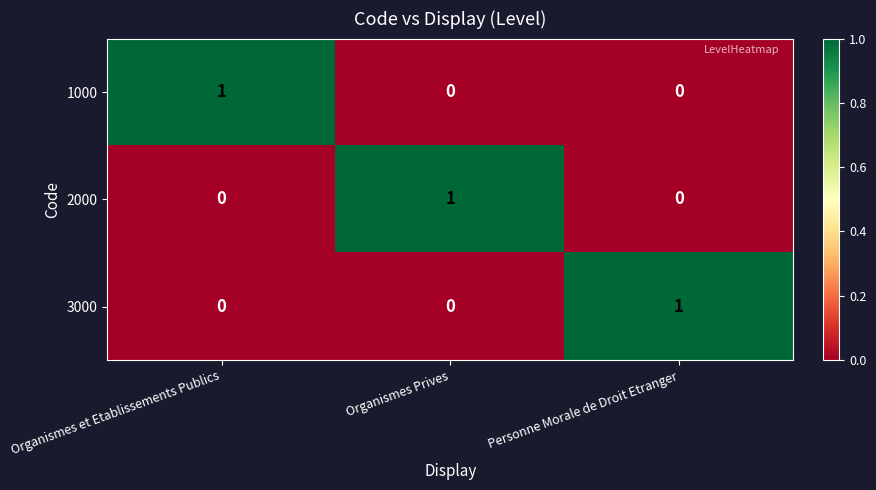

At how many categories does at least one series exceed 0?

3